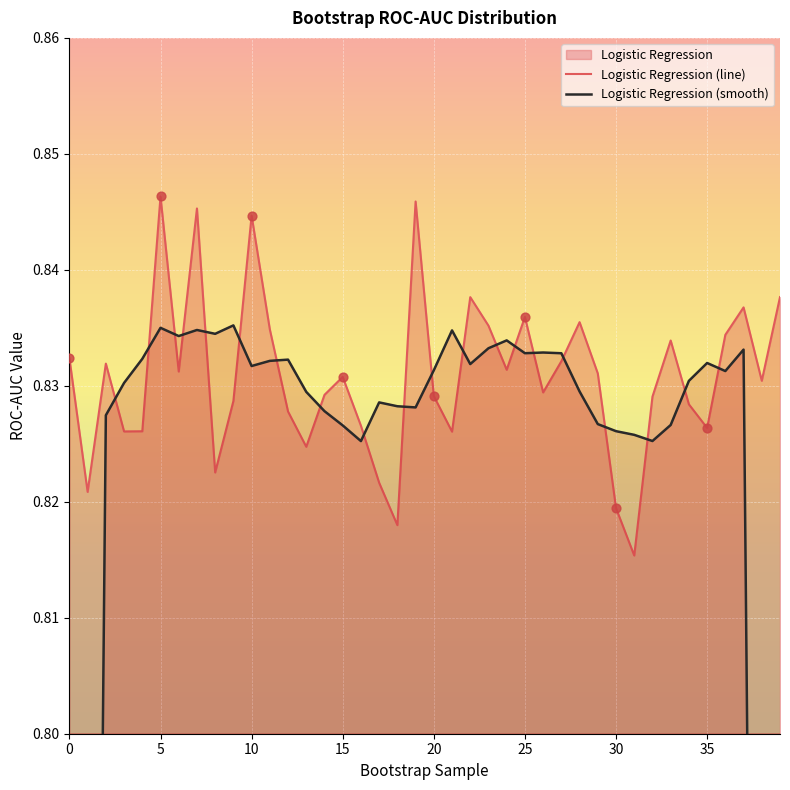

What is the total value across all series at 9?

1.7